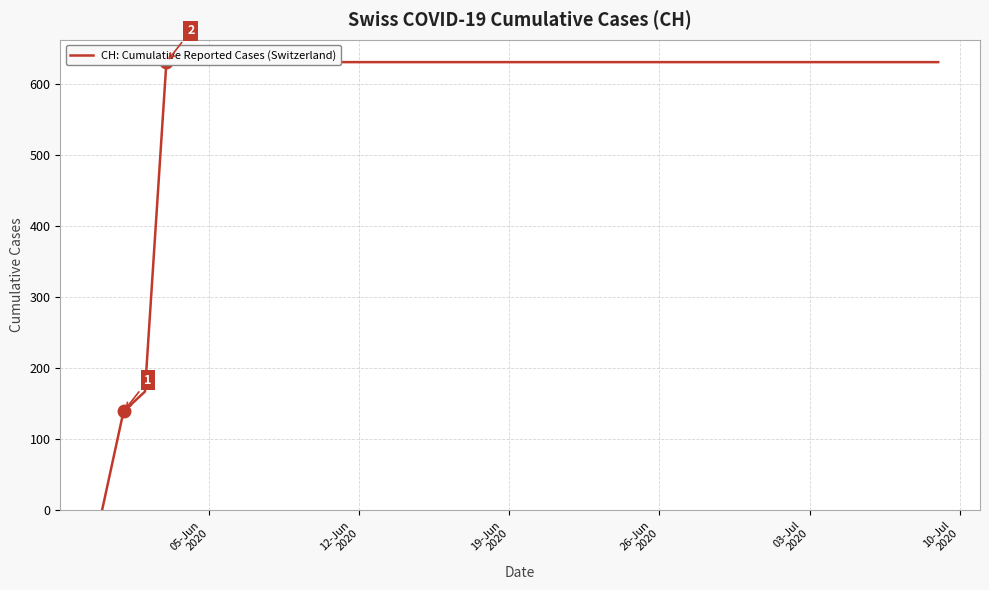

True or false: there are more than 1 points higher than both neighbors.

False